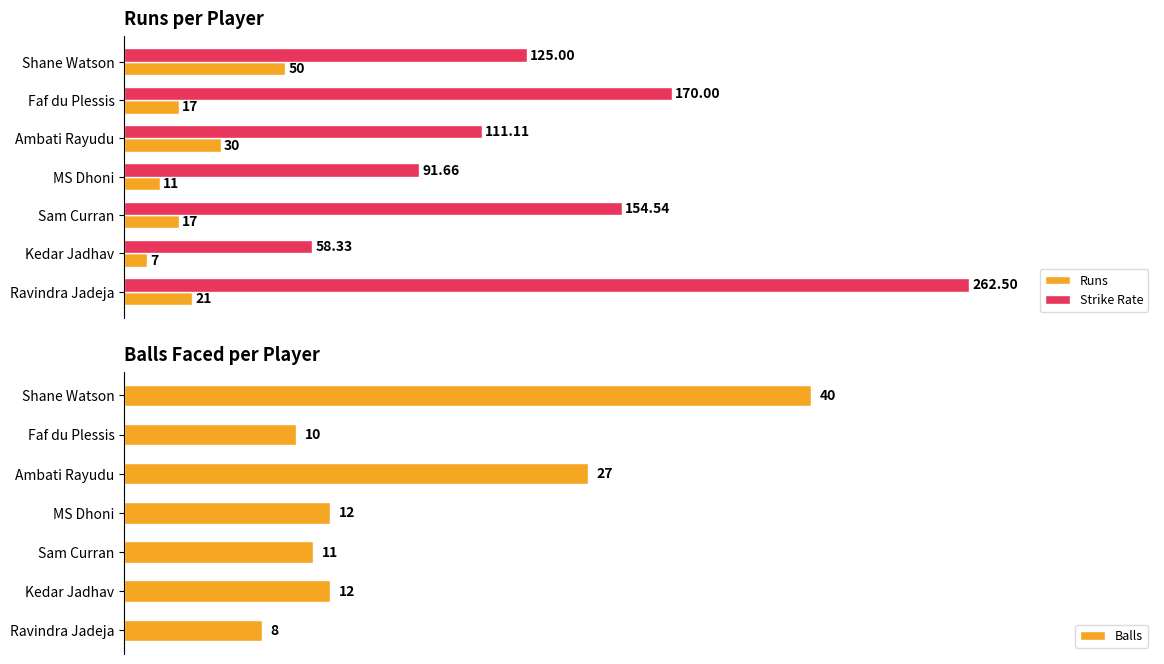

What is the sum of all Balls values?

120.0